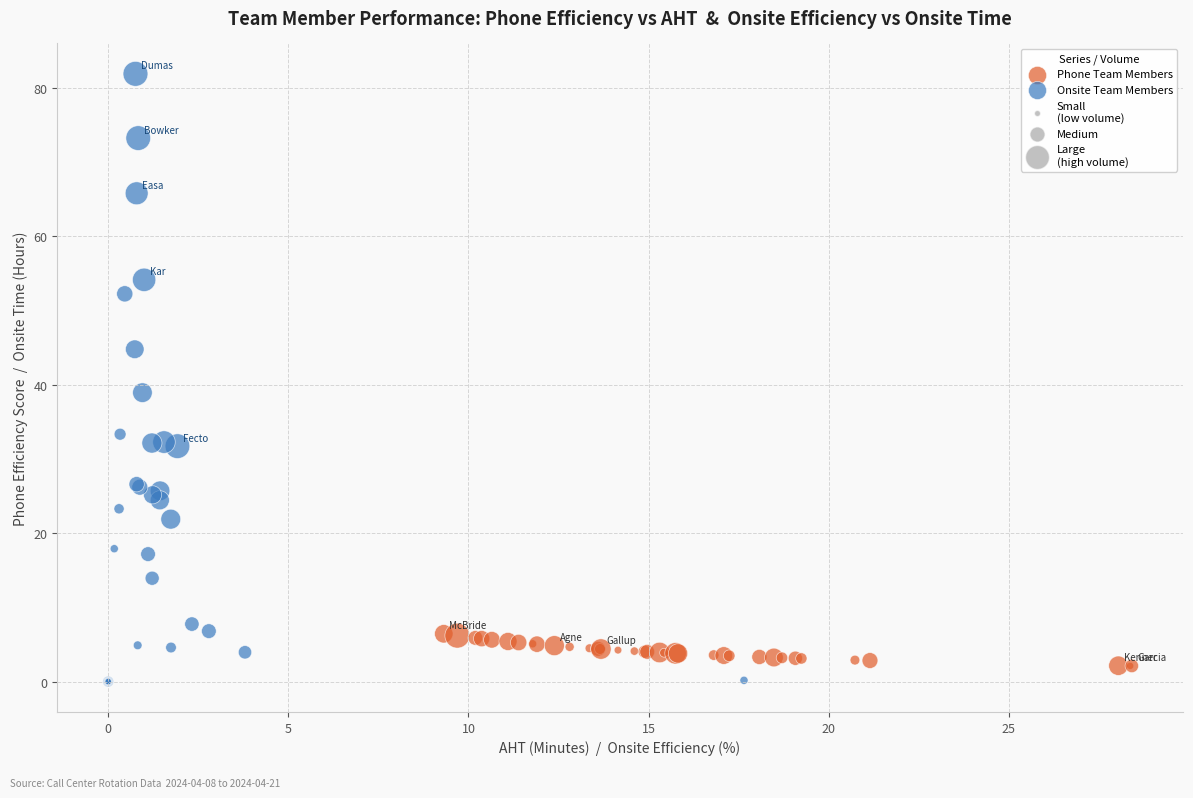

Which series has the widest spread of Y values?

Onsite Team Members